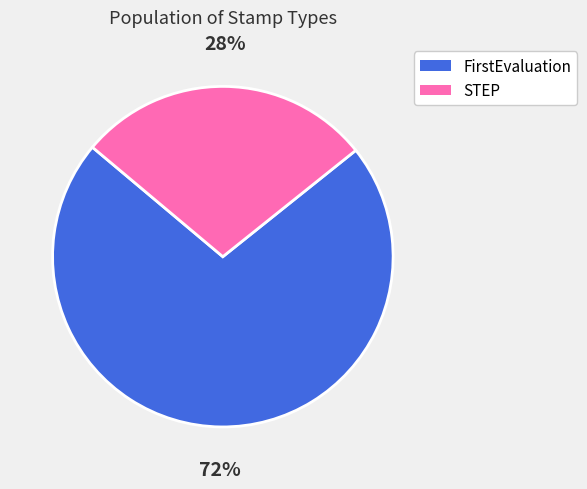

What is the ratio of the value at FirstEvaluation to the value at STEP?

2.6